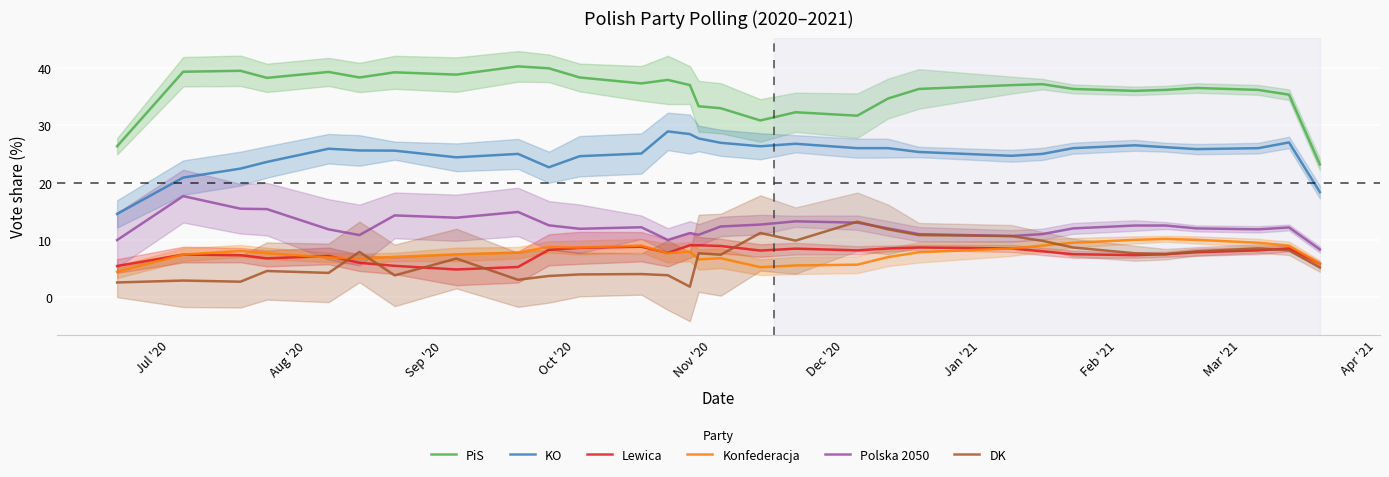

What are all the series names shown in the legend?

PiS, KO, Lewica, Konfederacja, Polska 2050, DK